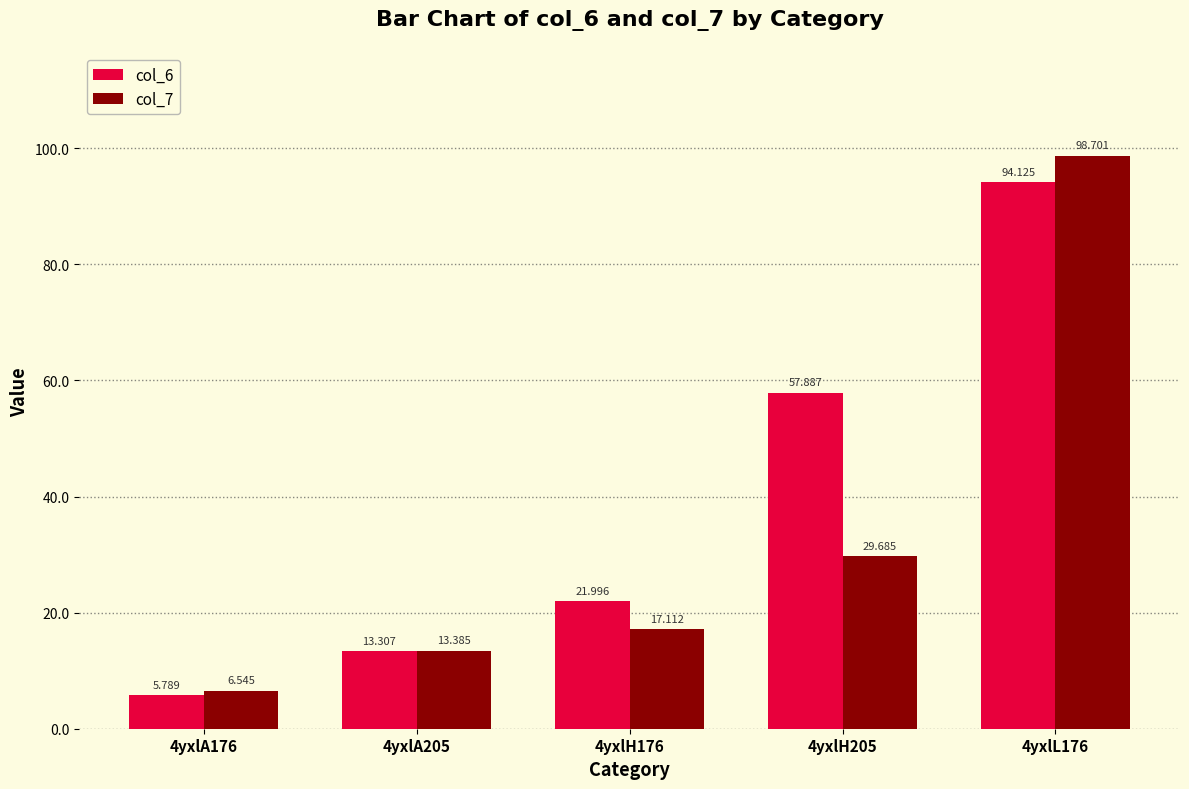

Is the value of col_7 at 4yxlL176 greater than the value of col_6 at 4yxlA176?

Yes